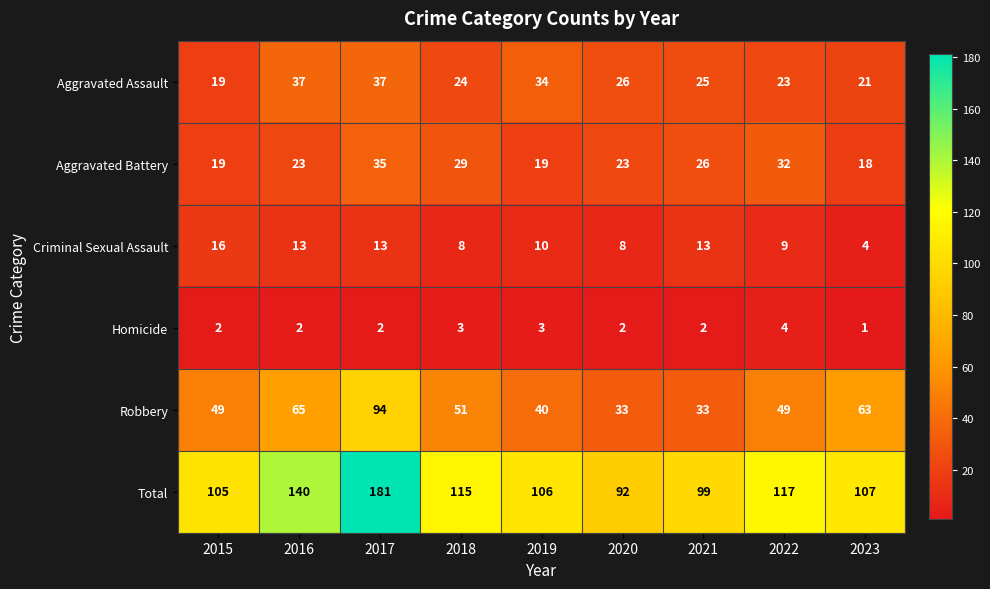

What is the difference between the maximum and minimum values in the Total series?

89